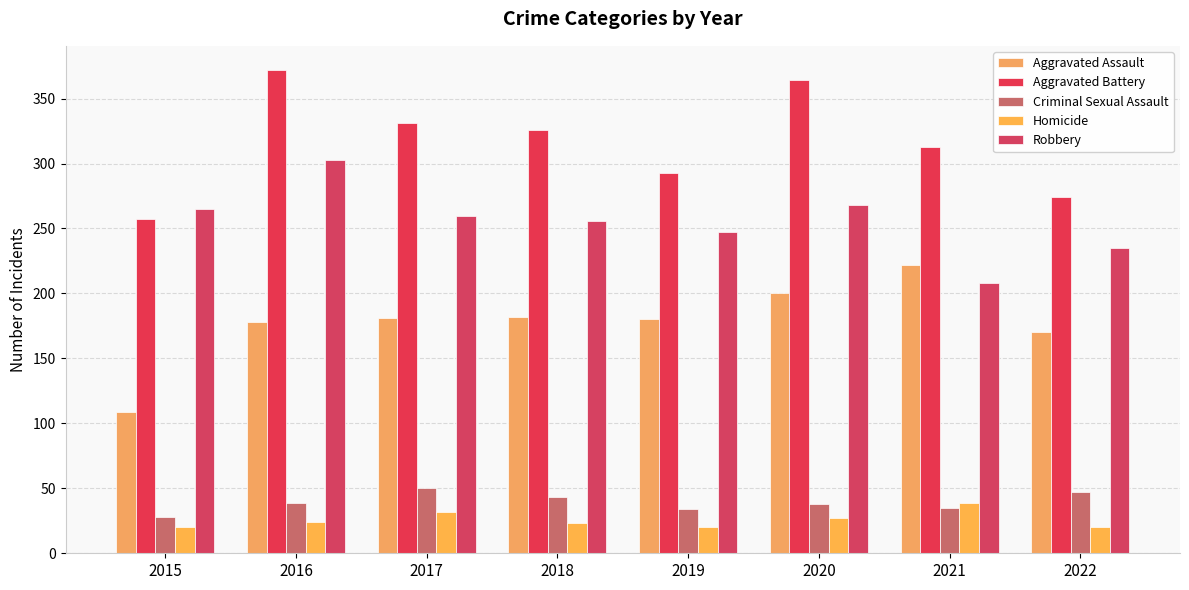

What is the value of the Aggravated Battery bar at the 3rd from the left?

331